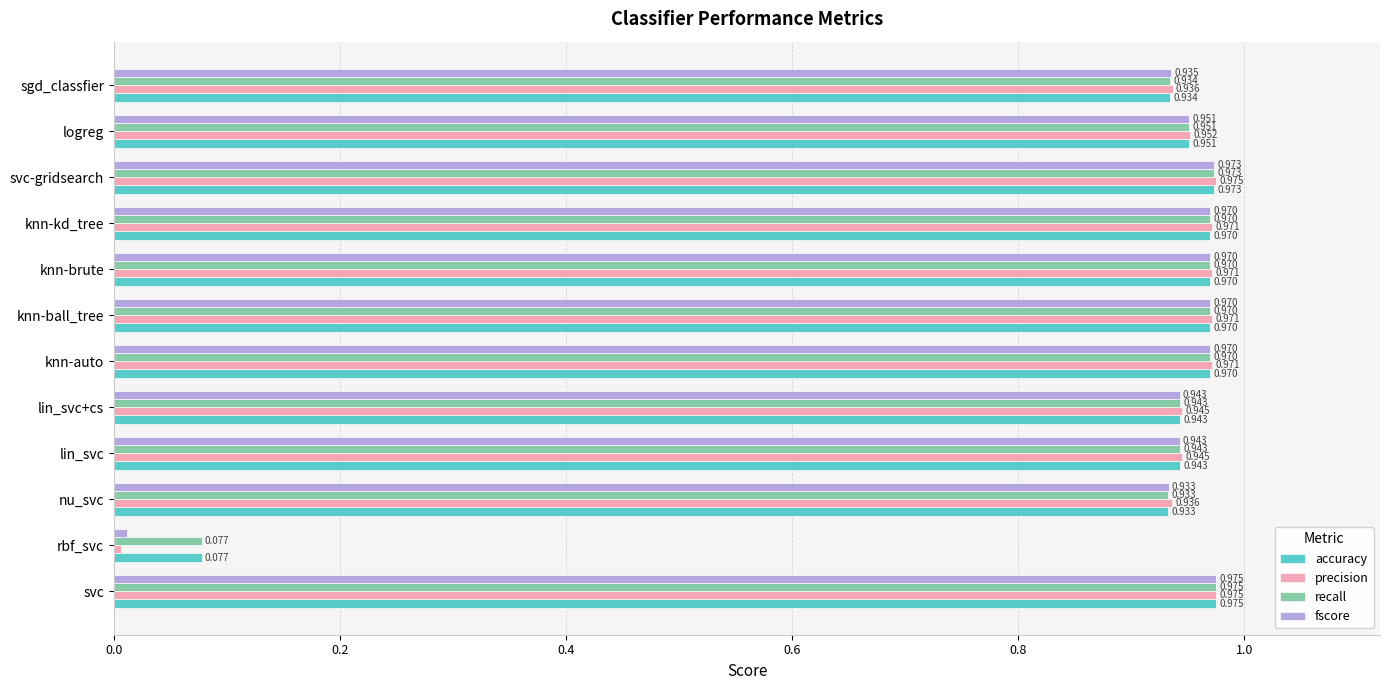

What is the sum of all accuracy values?

10.6